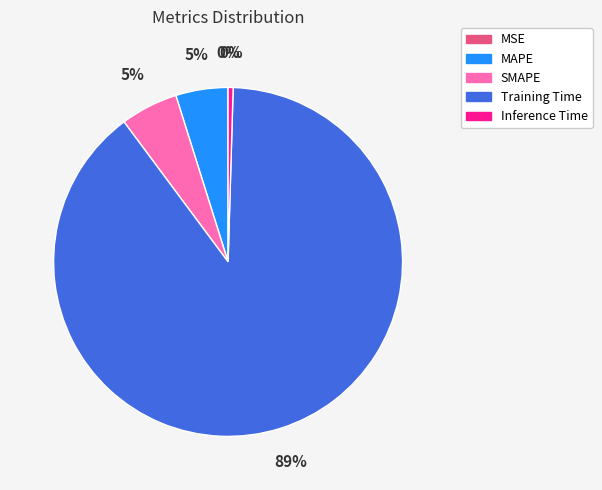

Is it true that Training Time is 99% of the pie?

False